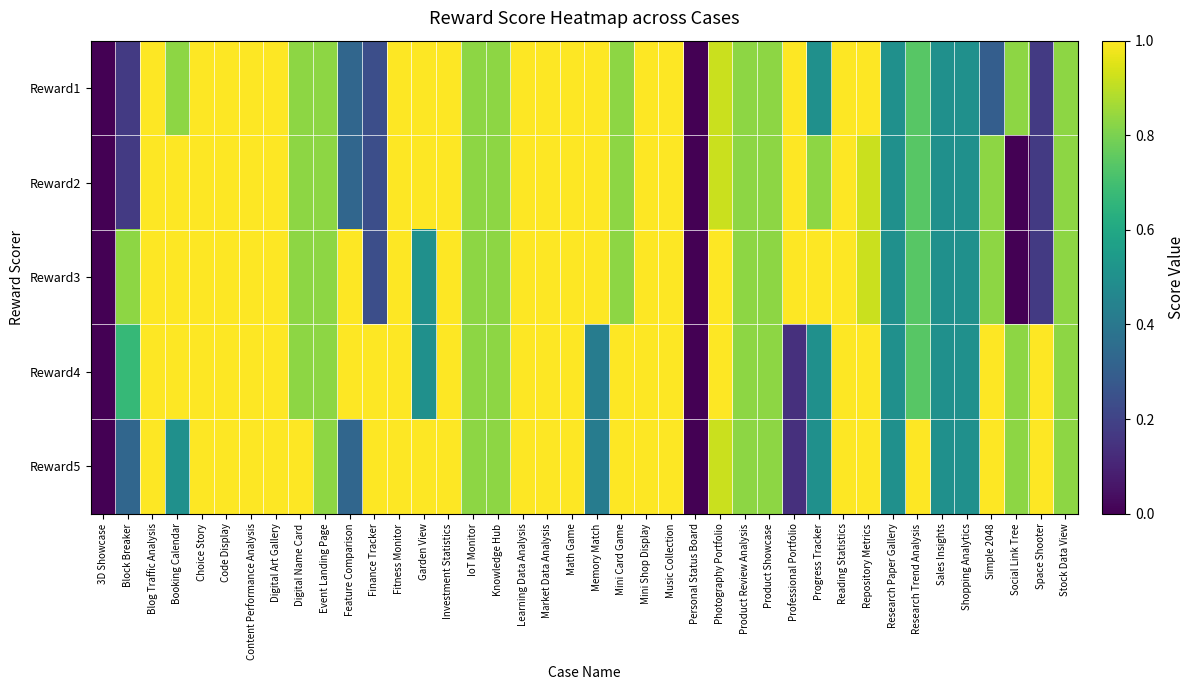

Reading left to right, list all the values displayed in this chart.

Reward1: 3D Showcase=0.0	Block Breaker=0.2	Blog Traffic Analysis=1.0	Booking Calendar=0.8	Choice Story=1.0	Code Display=1.0	Content Performance Analysis=1.0	Digital Art Gallery=1.0	Digital Name Card=0.8	Event Landing Page=0.8	Feature Comparison=0.3	Finance Tracker=0.2	Fitness Monitor=1.0	Garden View=1.0	Investment Statistics=1.0	IoT Monitor=0.8	Knowledge Hub=0.8	Learning Data Analysis=1.0	Market Data Analysis=1.0	Math Game=1.0	Memory Match=1.0	Mini Card Game=0.8	Mini Shop Display=1.0	Music Collection=1.0	Personal Status Board=0.0	Photography Portfolio=0.9	Product Review Analysis=0.8	Product Showcase=0.8	Professional Portfolio=1.0	Progress Tracker=0.5	Reading Statistics=1.0	Repository Metrics=1.0	Research Paper Gallery=0.5	Research Trend Analysis=0.7	Sales Insights=0.5	Shopping Analytics=0.5	Simple 2048=0.3	Social Link Tree=0.8	Space Shooter=0.2	Stock Data View=0.8
Reward2: 3D Showcase=0.0	Block Breaker=0.2	Blog Traffic Analysis=1.0	Booking Calendar=1.0	Choice Story=1.0	Code Display=1.0	Content Performance Analysis=1.0	Digital Art Gallery=1.0	Digital Name Card=0.8	Event Landing Page=0.8	Feature Comparison=0.3	Finance Tracker=0.2	Fitness Monitor=1.0	Garden View=1.0	Investment Statistics=1.0	IoT Monitor=0.8	Knowledge Hub=0.8	Learning Data Analysis=1.0	Market Data Analysis=1.0	Math Game=1.0	Memory Match=1.0	Mini Card Game=0.8	Mini Shop Display=1.0	Music Collection=1.0	Personal Status Board=0.0	Photography Portfolio=0.9	Product Review Analysis=0.8	Product Showcase=0.8	Professional Portfolio=1.0	Progress Tracker=0.8	Reading Statistics=1.0	Repository Metrics=0.9	Research Paper Gallery=0.5	Research Trend Analysis=0.7	Sales Insights=0.5	Shopping Analytics=0.5	Simple 2048=0.8	Social Link Tree=0.0	Space Shooter=0.2	Stock Data View=0.8
Reward3: 3D Showcase=0.0	Block Breaker=0.8	Blog Traffic Analysis=1.0	Booking Calendar=1.0	Choice Story=1.0	Code Display=1.0	Content Performance Analysis=1.0	Digital Art Gallery=1.0	Digital Name Card=0.8	Event Landing Page=0.8	Feature Comparison=1.0	Finance Tracker=0.2	Fitness Monitor=1.0	Garden View=0.5	Investment Statistics=1.0	IoT Monitor=0.8	Knowledge Hub=0.8	Learning Data Analysis=1.0	Market Data Analysis=1.0	Math Game=1.0	Memory Match=1.0	Mini Card Game=0.8	Mini Shop Display=1.0	Music Collection=1.0	Personal Status Board=0.0	Photography Portfolio=1.0	Product Review Analysis=0.8	Product Showcase=0.8	Professional Portfolio=1.0	Progress Tracker=1.0	Reading Statistics=1.0	Repository Metrics=0.9	Research Paper Gallery=0.5	Research Trend Analysis=0.7	Sales Insights=0.5	Shopping Analytics=0.5	Simple 2048=0.8	Social Link Tree=0.0	Space Shooter=0.2	Stock Data View=0.8
Reward4: 3D Showcase=0.0	Block Breaker=0.7	Blog Traffic Analysis=1.0	Booking Calendar=1.0	Choice Story=1.0	Code Display=1.0	Content Performance Analysis=1.0	Digital Art Gallery=1.0	Digital Name Card=0.8	Event Landing Page=0.8	Feature Comparison=1.0	Finance Tracker=1.0	Fitness Monitor=1.0	Garden View=0.5	Investment Statistics=1.0	IoT Monitor=0.8	Knowledge Hub=0.8	Learning Data Analysis=1.0	Market Data Analysis=1.0	Math Game=1.0	Memory Match=0.4	Mini Card Game=1.0	Mini Shop Display=1.0	Music Collection=1.0	Personal Status Board=0.0	Photography Portfolio=1.0	Product Review Analysis=0.8	Product Showcase=0.8	Professional Portfolio=0.1	Progress Tracker=0.5	Reading Statistics=1.0	Repository Metrics=1.0	Research Paper Gallery=0.5	Research Trend Analysis=0.7	Sales Insights=0.5	Shopping Analytics=0.5	Simple 2048=1.0	Social Link Tree=0.8	Space Shooter=1.0	Stock Data View=0.8
Reward5: 3D Showcase=0.0	Block Breaker=0.3	Blog Traffic Analysis=1.0	Booking Calendar=0.5	Choice Story=1.0	Code Display=1.0	Content Performance Analysis=1.0	Digital Art Gallery=1.0	Digital Name Card=1.0	Event Landing Page=0.8	Feature Comparison=0.3	Finance Tracker=1.0	Fitness Monitor=1.0	Garden View=1.0	Investment Statistics=1.0	IoT Monitor=0.8	Knowledge Hub=0.8	Learning Data Analysis=1.0	Market Data Analysis=1.0	Math Game=1.0	Memory Match=0.4	Mini Card Game=1.0	Mini Shop Display=1.0	Music Collection=1.0	Personal Status Board=0.0	Photography Portfolio=0.9	Product Review Analysis=0.8	Product Showcase=0.8	Professional Portfolio=0.1	Progress Tracker=0.5	Reading Statistics=1.0	Repository Metrics=1.0	Research Paper Gallery=0.5	Research Trend Analysis=1.0	Sales Insights=0.5	Shopping Analytics=0.5	Simple 2048=1.0	Social Link Tree=0.8	Space Shooter=1.0	Stock Data View=0.8